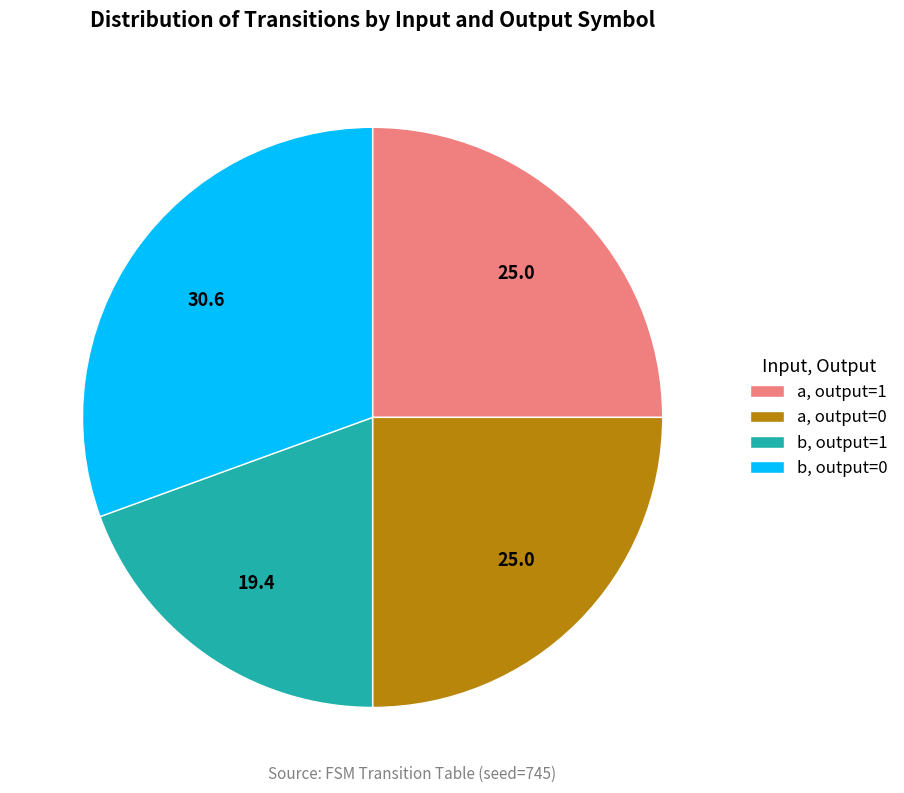

The a, output=0 slice represents 17% of the pie. True or false?

False